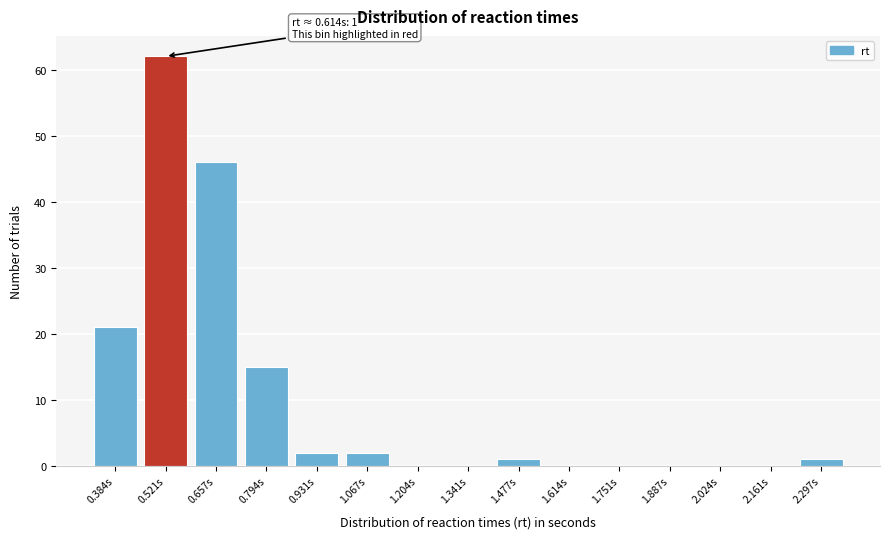

Reading left to right, list all the values displayed in this chart.

0.384s=21	0.521s=62	0.657s=46	0.794s=15	0.931s=2	1.067s=2	1.204s=0	1.341s=0	1.477s=1	1.614s=0	1.751s=0	1.887s=0	2.024s=0	2.161s=0	2.297s=1